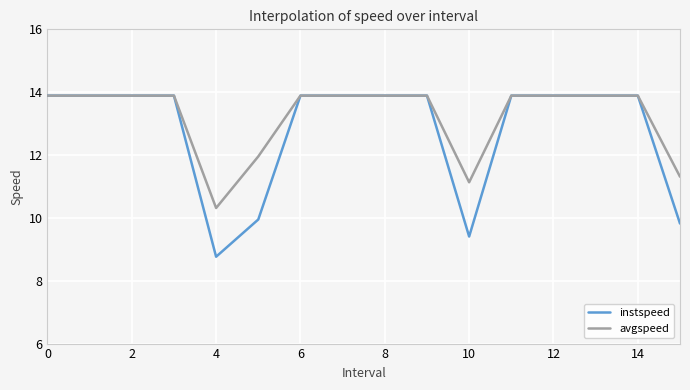

Which series has the widest spread of values?

instspeed